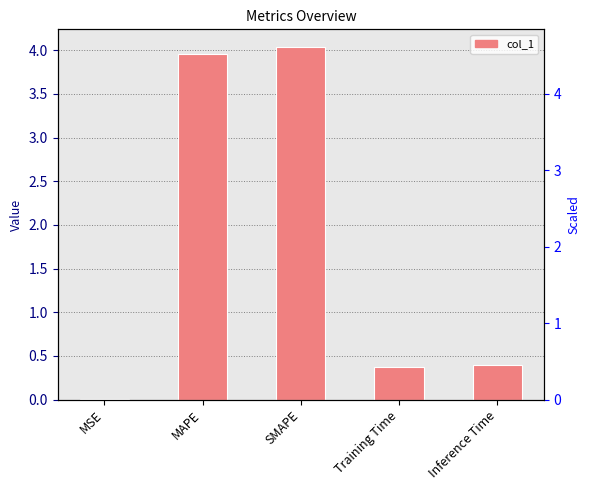

Rank the categories by value from highest to lowest.

SMAPE, MAPE, Inference Time, Training Time, MSE